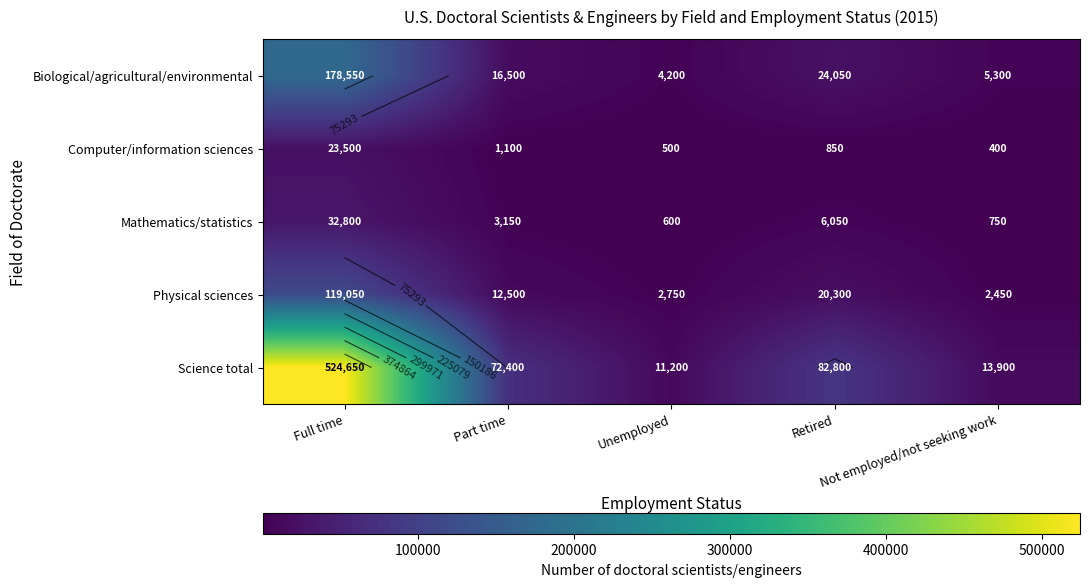

What is the sum of the Science total values at Unemployed and Part time?

83600